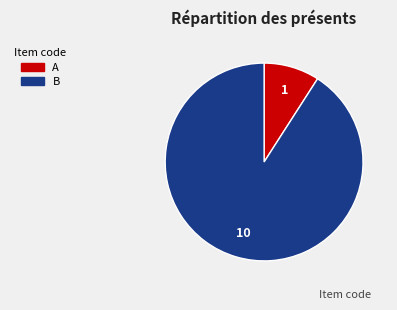

Is it true that B is 91% of the pie?

True